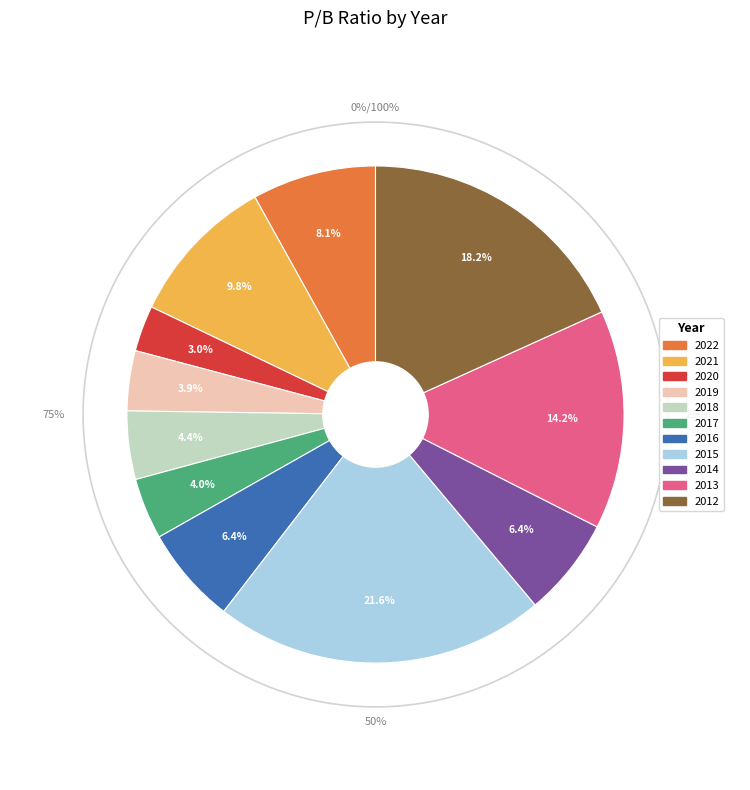

The 2013 slice represents 27% of the pie. True or false?

False